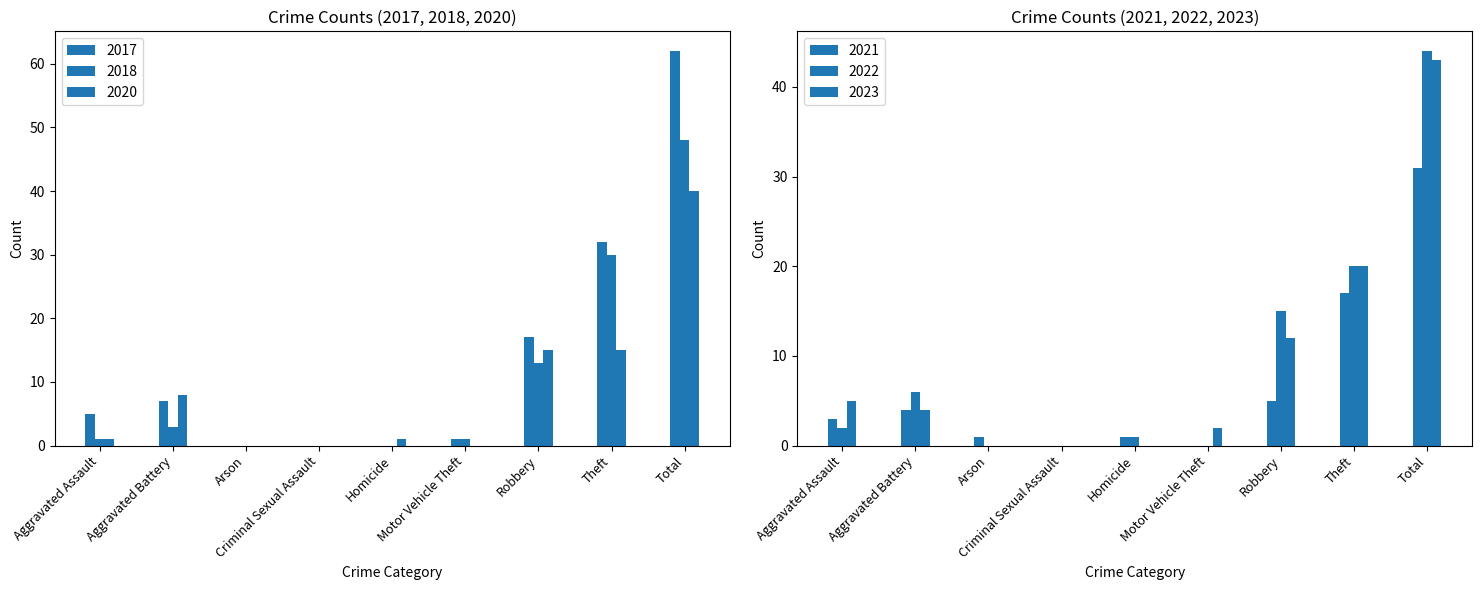

What is the difference between the second highest and minimum values in the 2023 series?

20